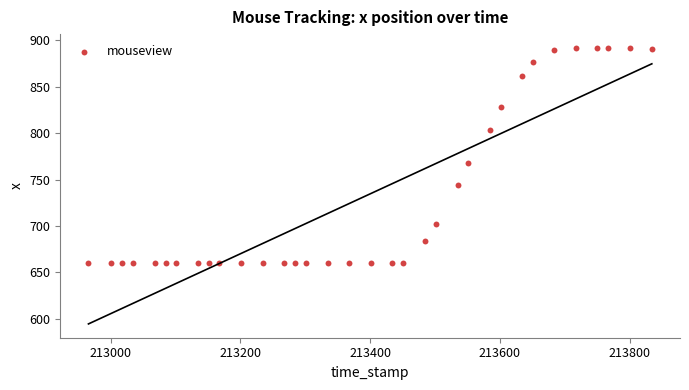

What is the range of Y values (max minus min)?

232